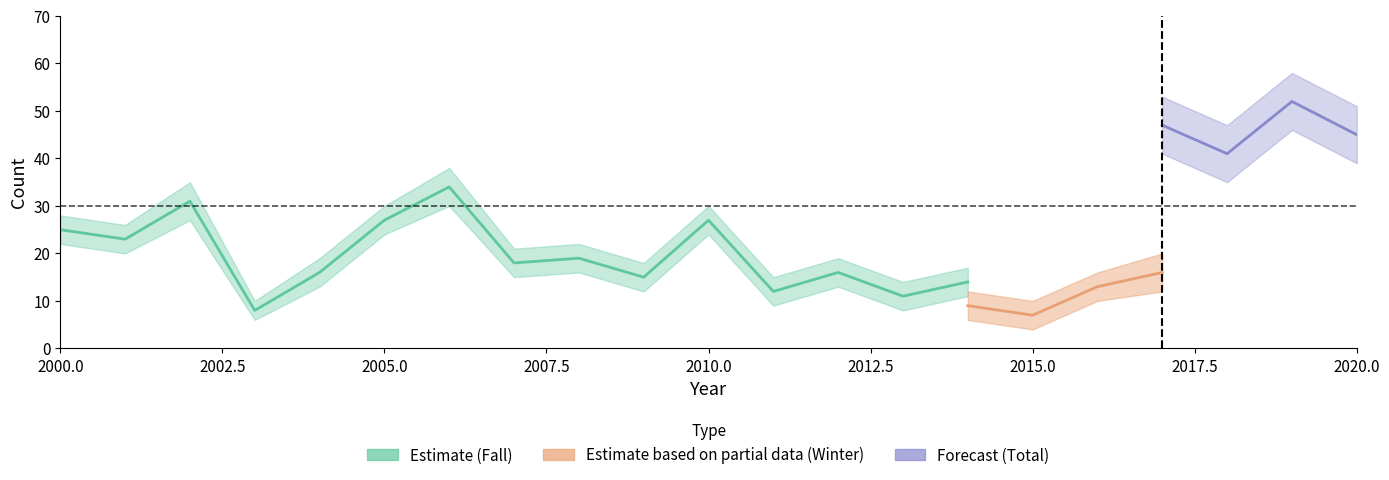

What is the value of the Fall point at the 17th from the left?

28